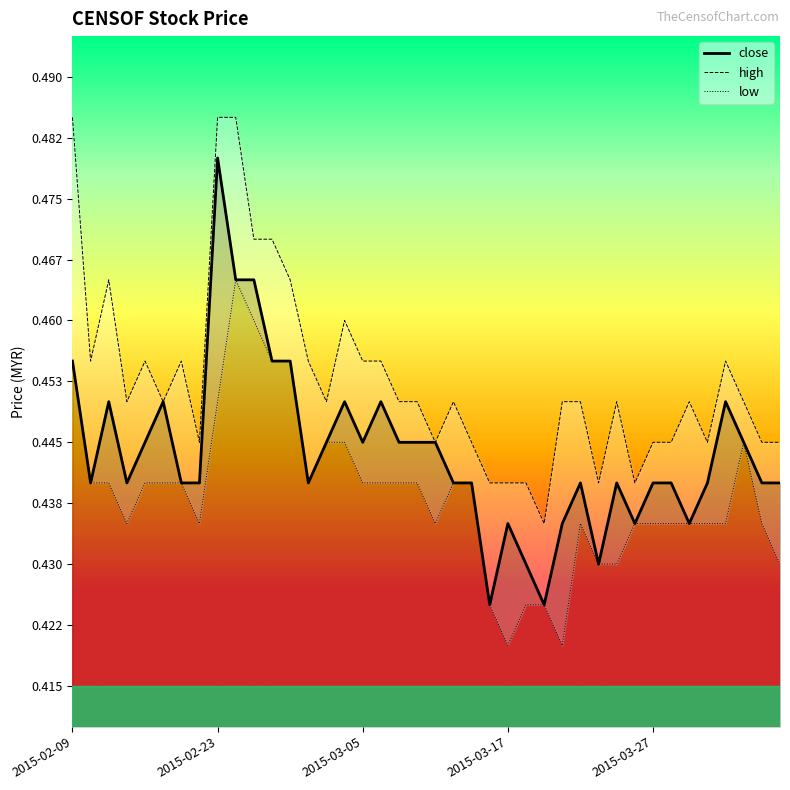

True or false: the data shows 0.8 at 2015-02-27.

False